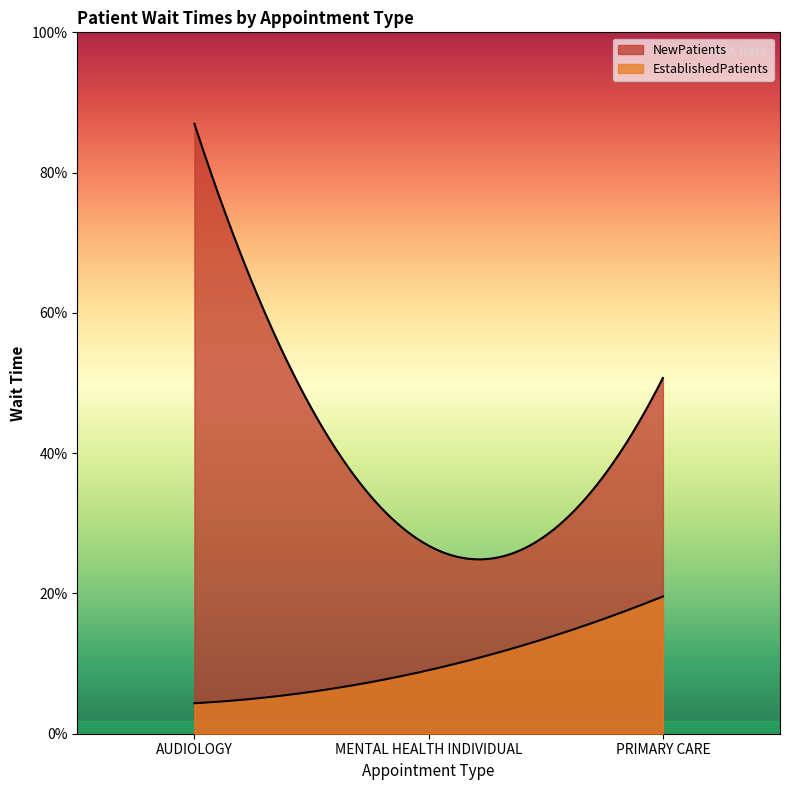

Which category has the lowest value in the NewPatients series?

MENTAL HEALTH INDIVIDUAL